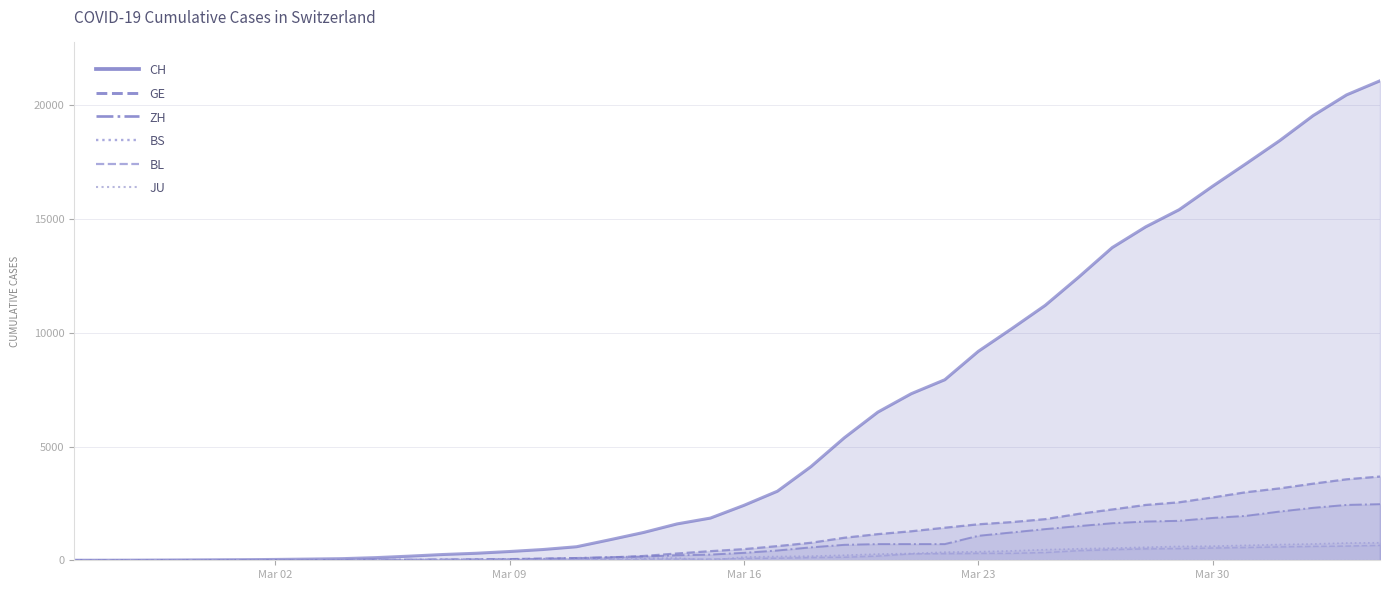

What is the label of the 13th point from the right?

Mar 23